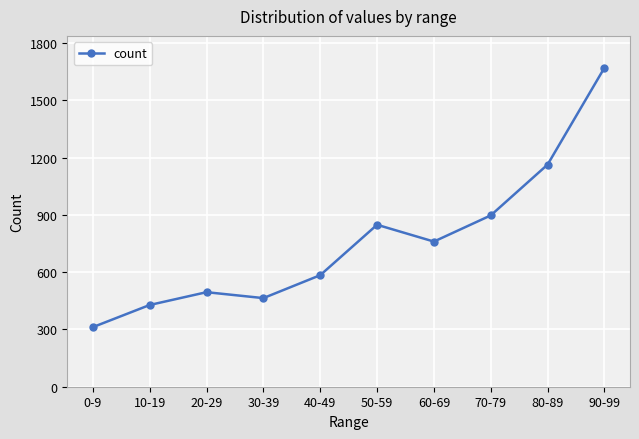

How many data points are less than 760?

5